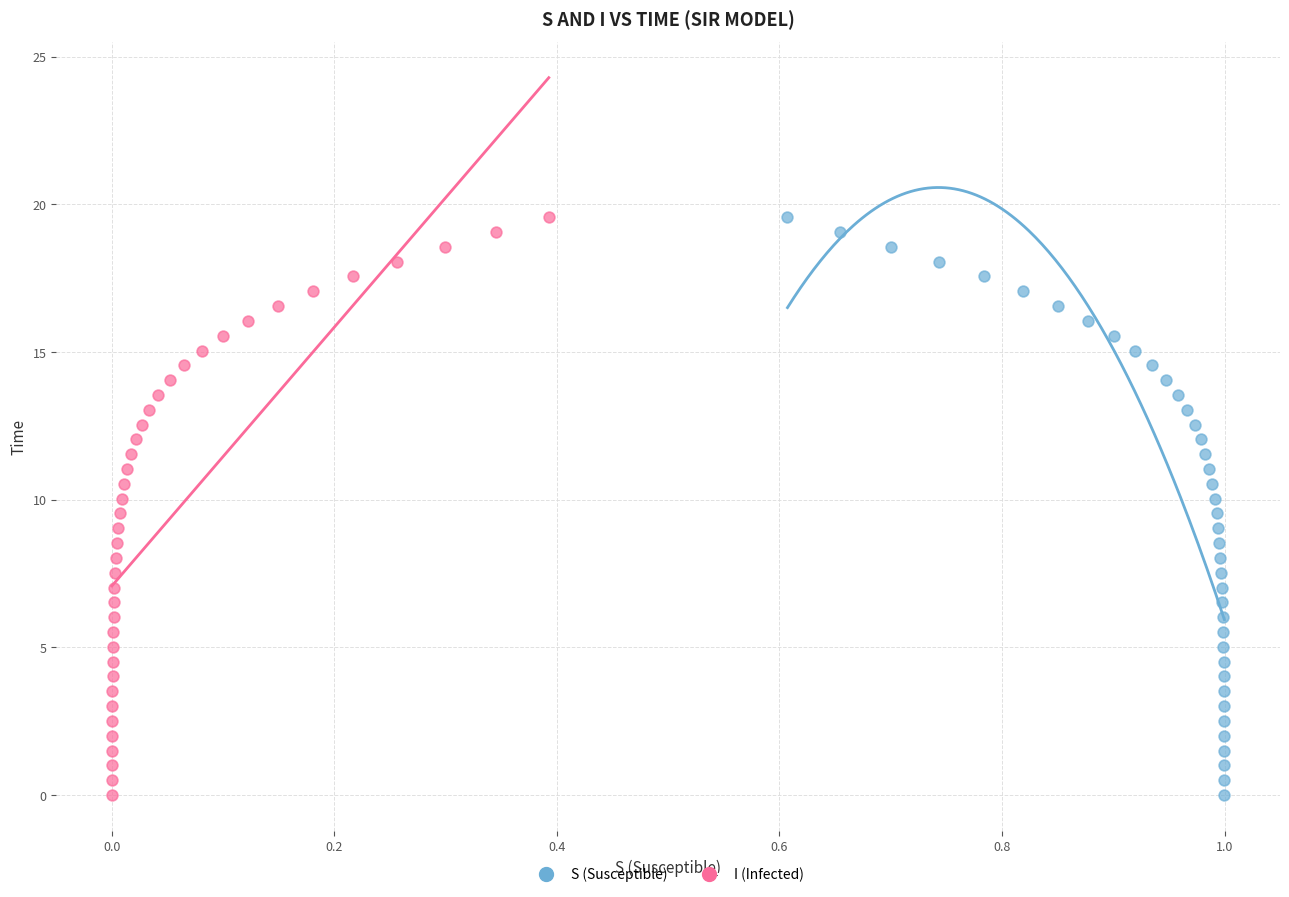

What are all the series names shown in the legend?

S (Susceptible), I (Infected)